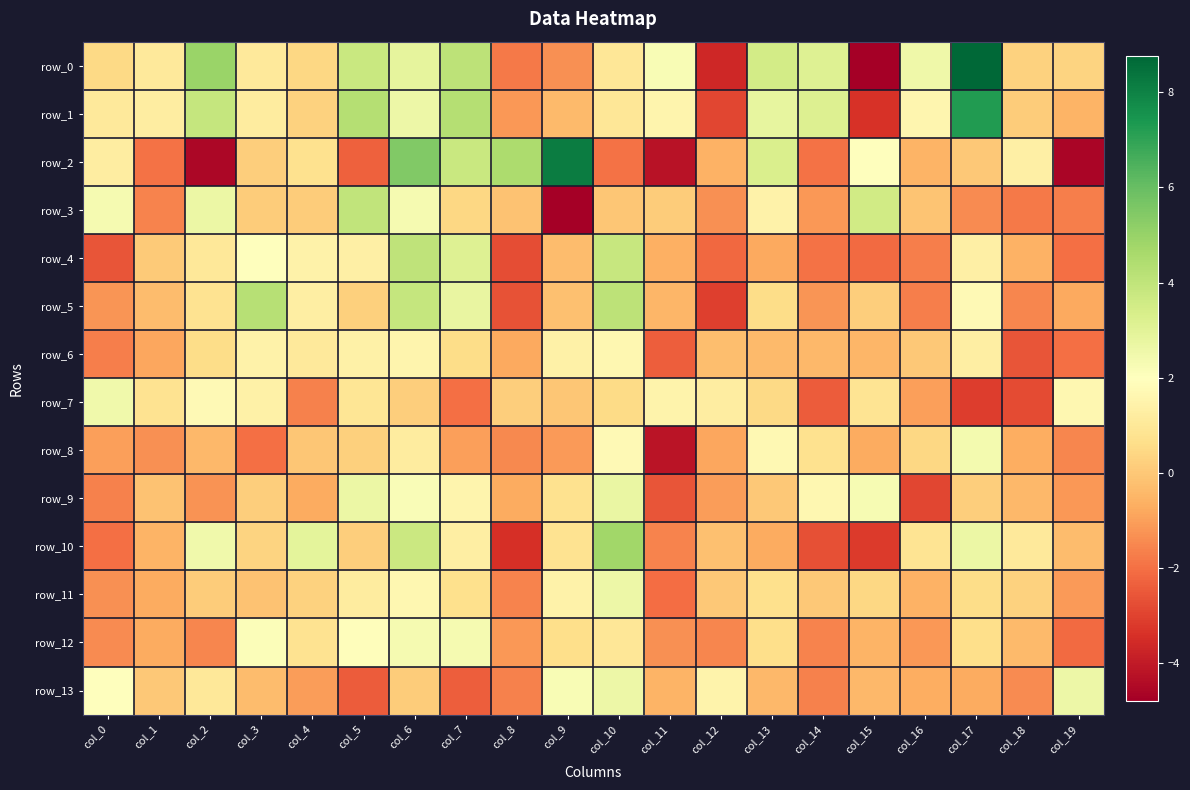

True or false: row_1 has a value of 0.4 at col_4.

False